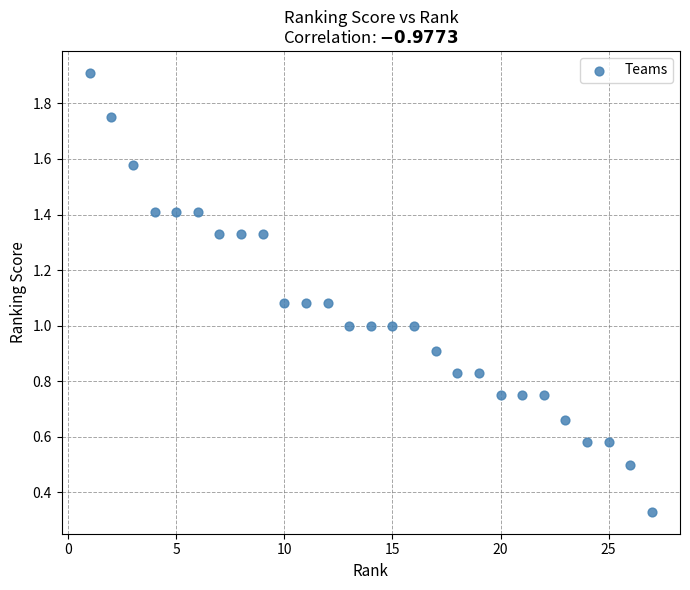

What is the range of X values (max minus min)?

26.0